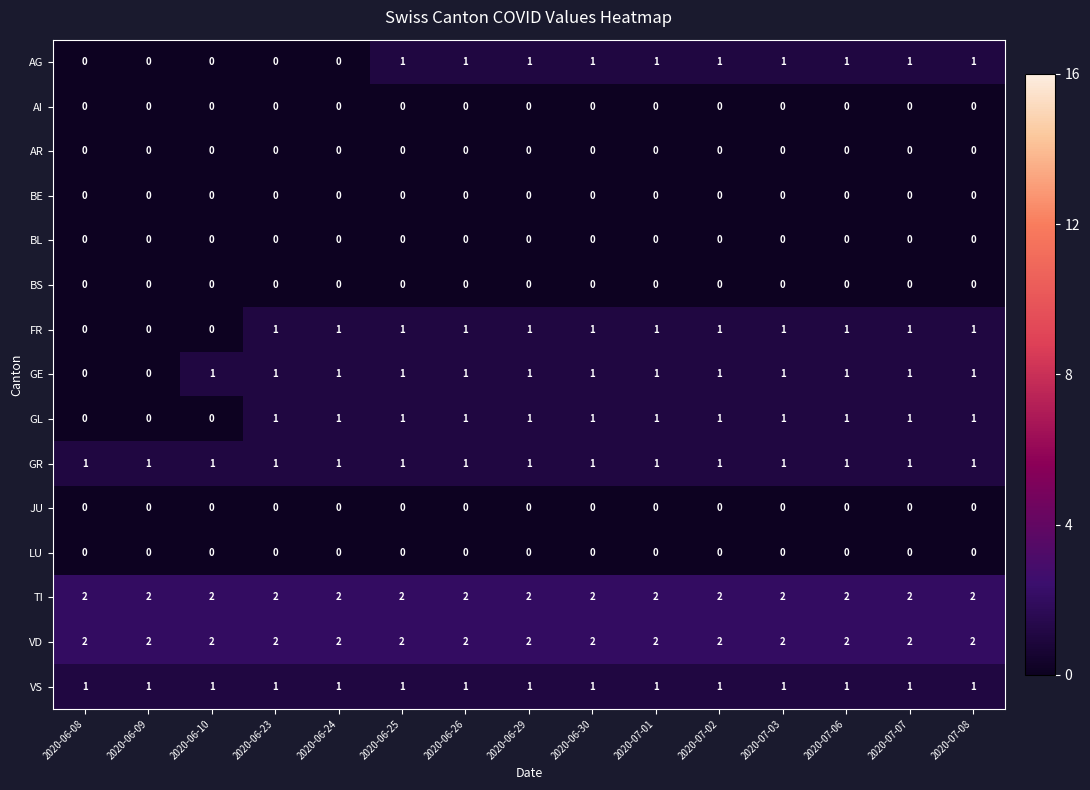

True or false: VS has a value of 1 at 2020-06-23.

True